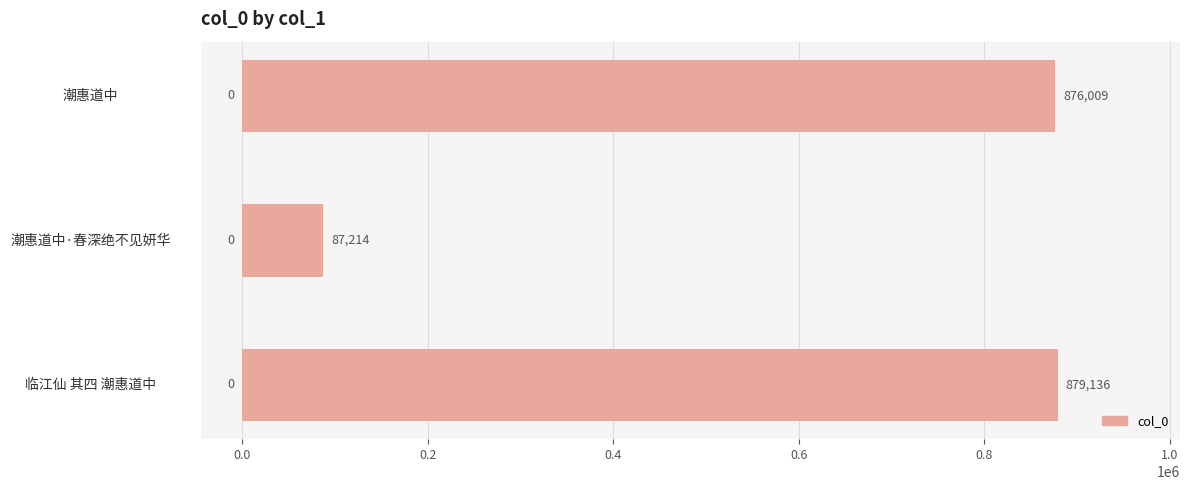

Reading bottom to top, extract all data points from this chart.

临江仙 其四 潮惠道中=879136	潮惠道中·春深绝不见妍华=87214	潮惠道中=876009